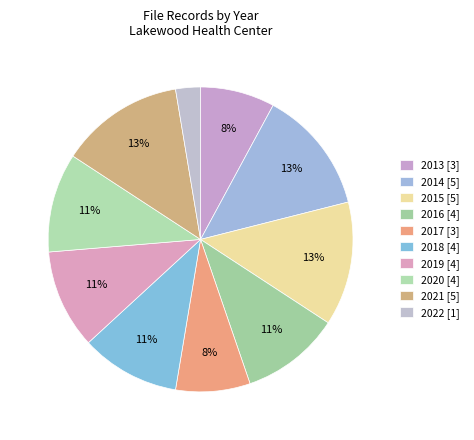

To the nearest percent, what is the average slice percentage?

10%